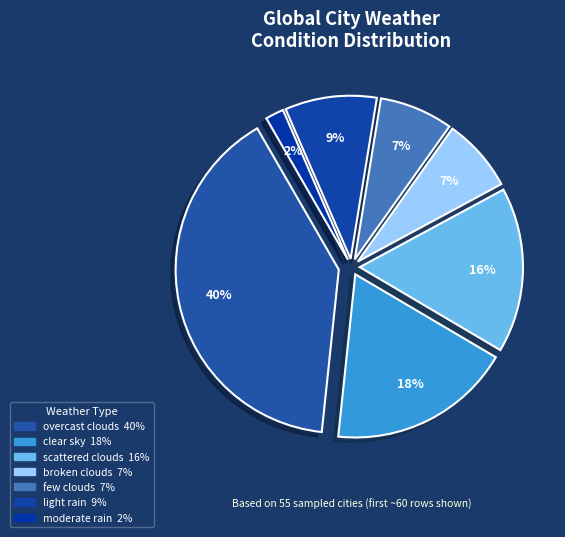

How many segments does this pie chart have?

7